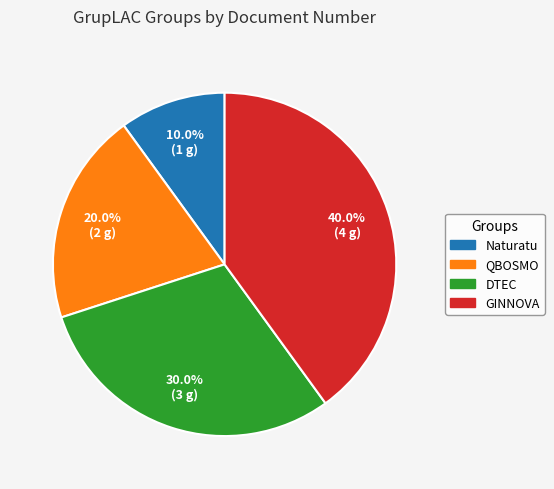

Combined, what portion of the pie is GINNOVA and Naturatu?

50.0%